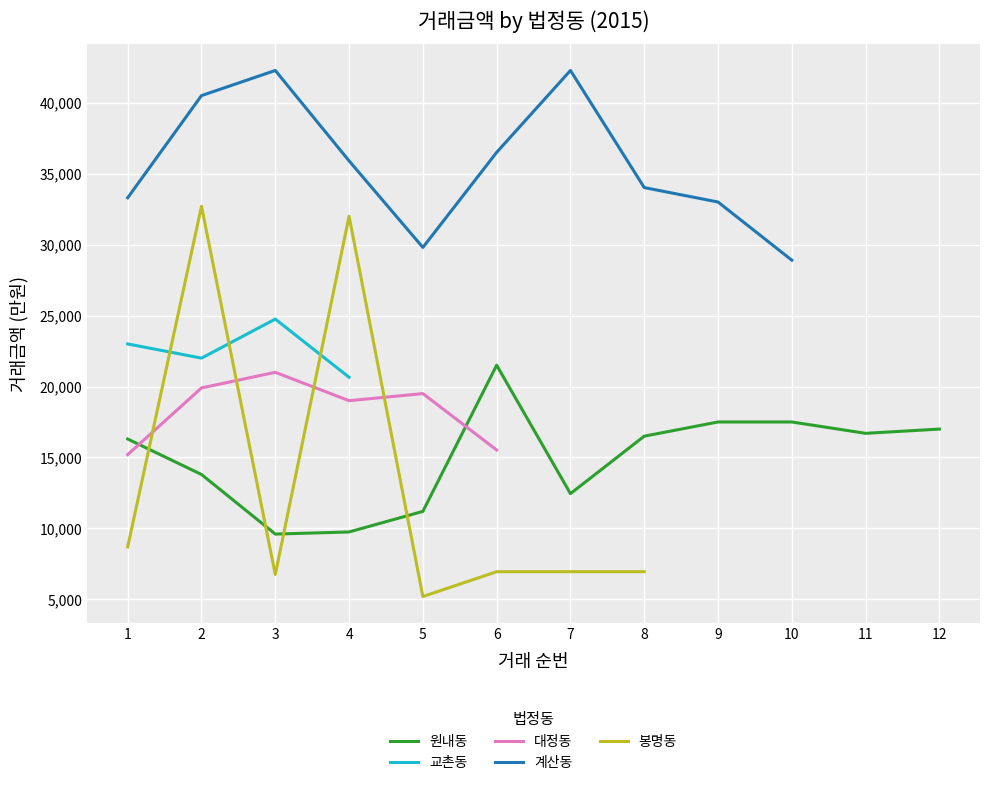

Rank the series by their maximum value, from highest to lowest.

계산동, 봉명동, 교촌동, 원내동, 대정동